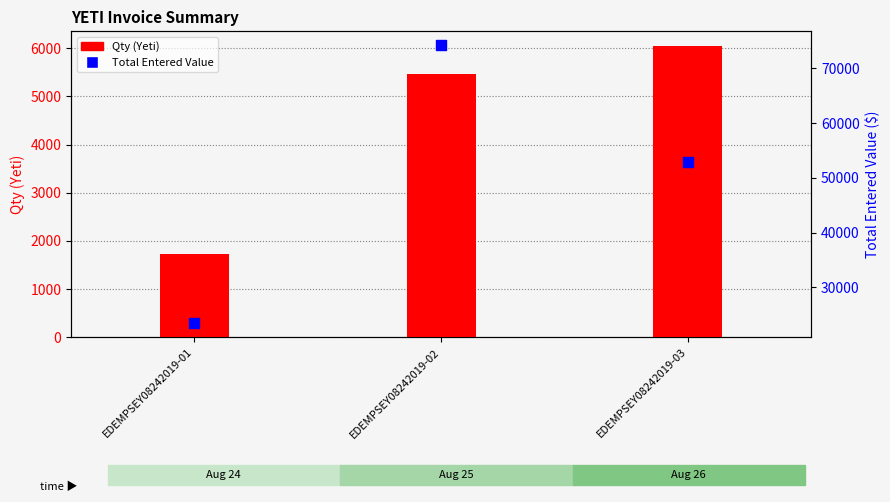

Which series reaches the minimum Y coordinate?

Qty (Yeti)